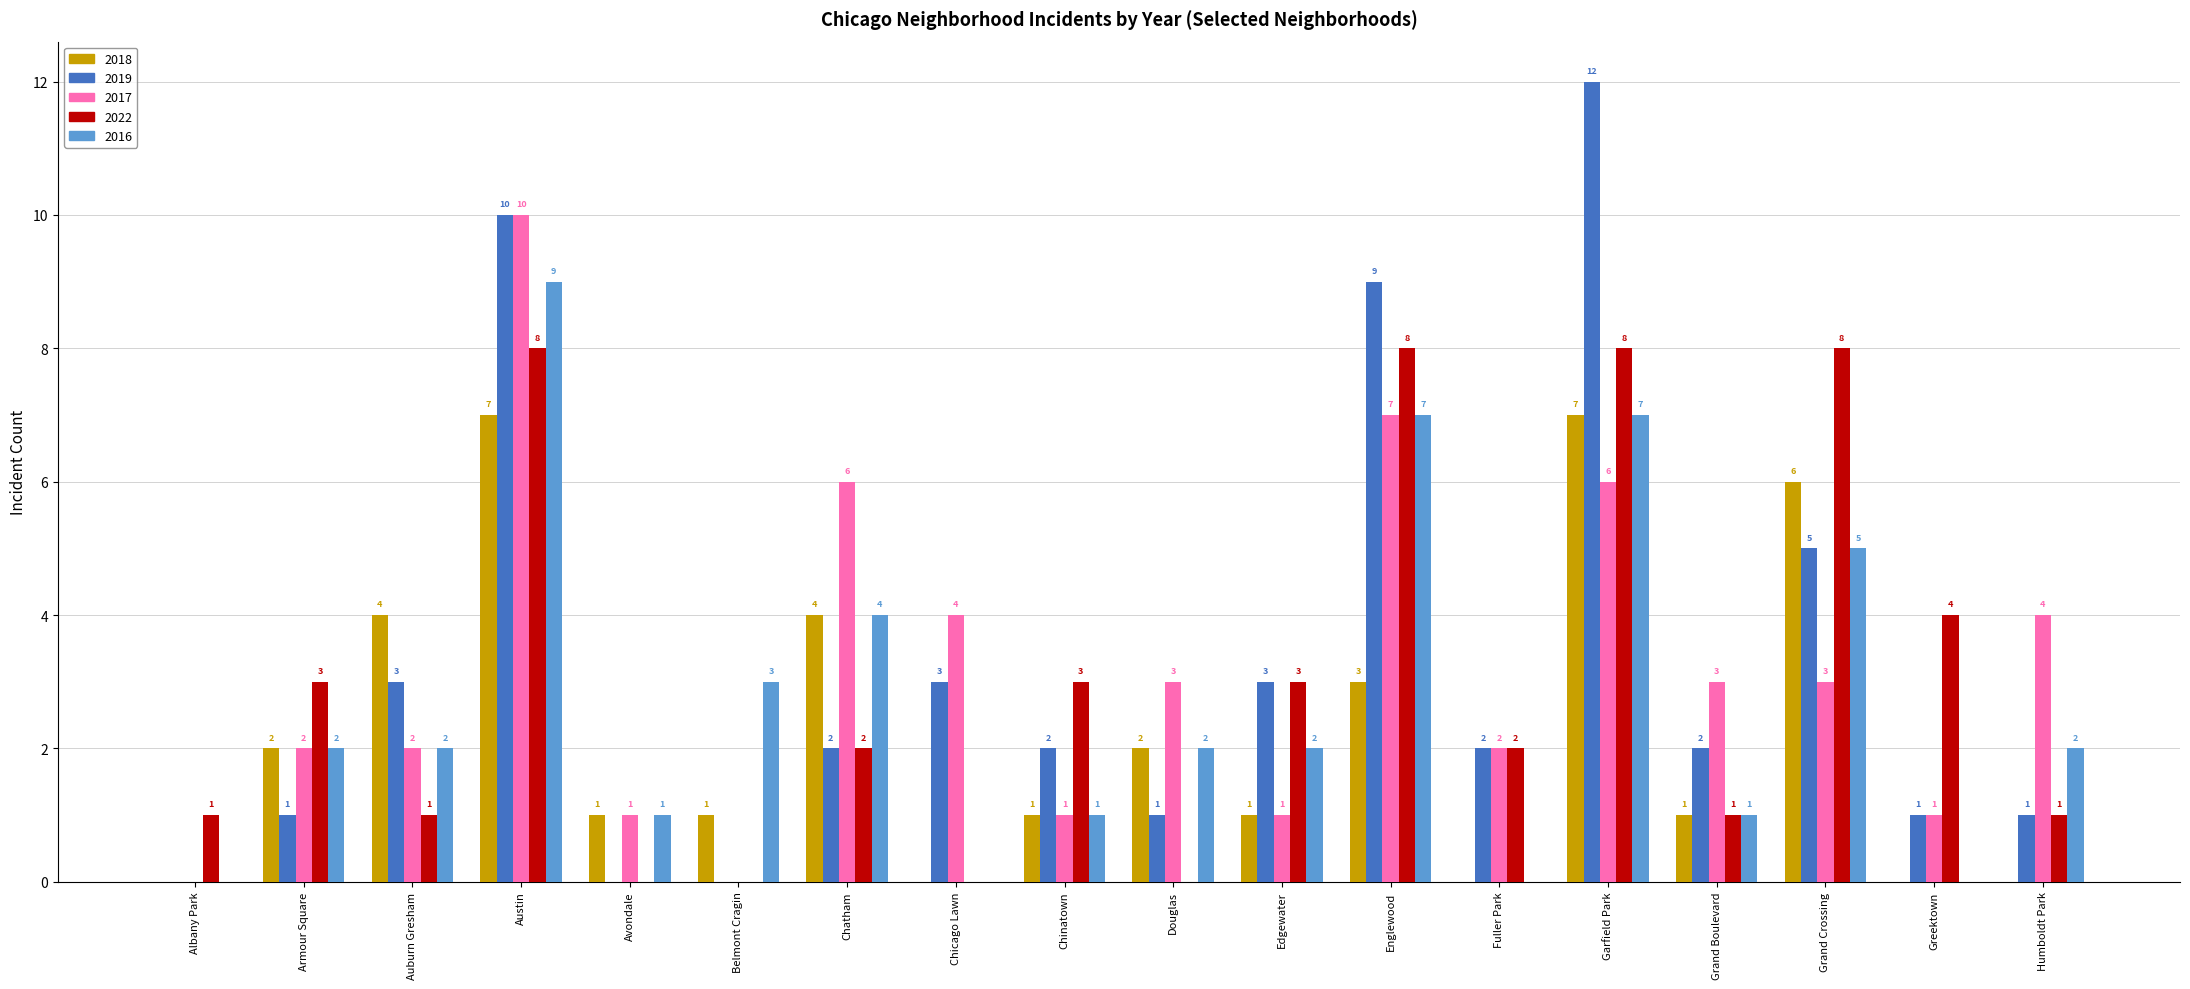

How many series are shown in this chart?

5